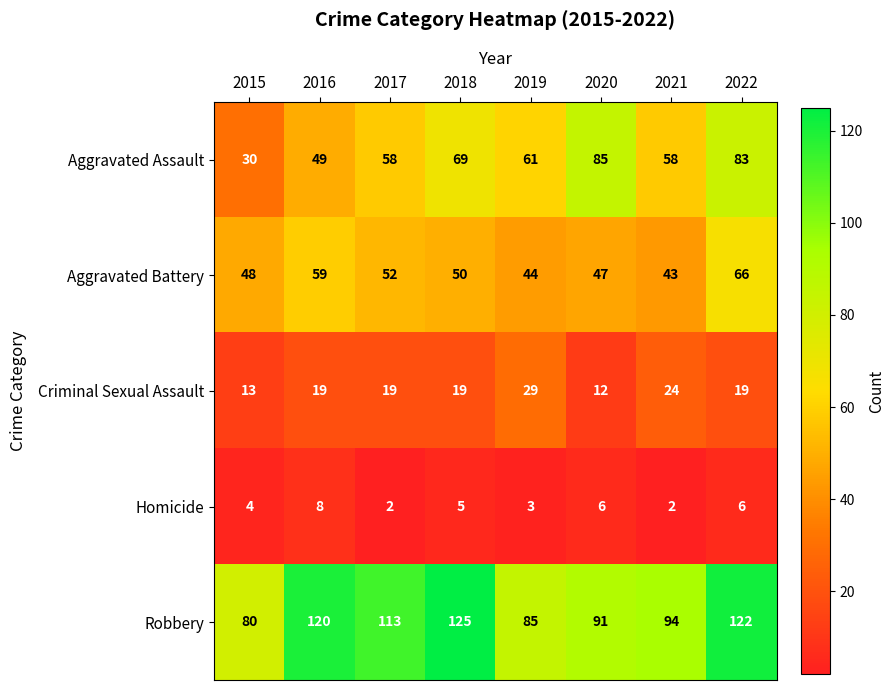

What is the difference between the second highest and minimum values in the Aggravated Assault series?

53